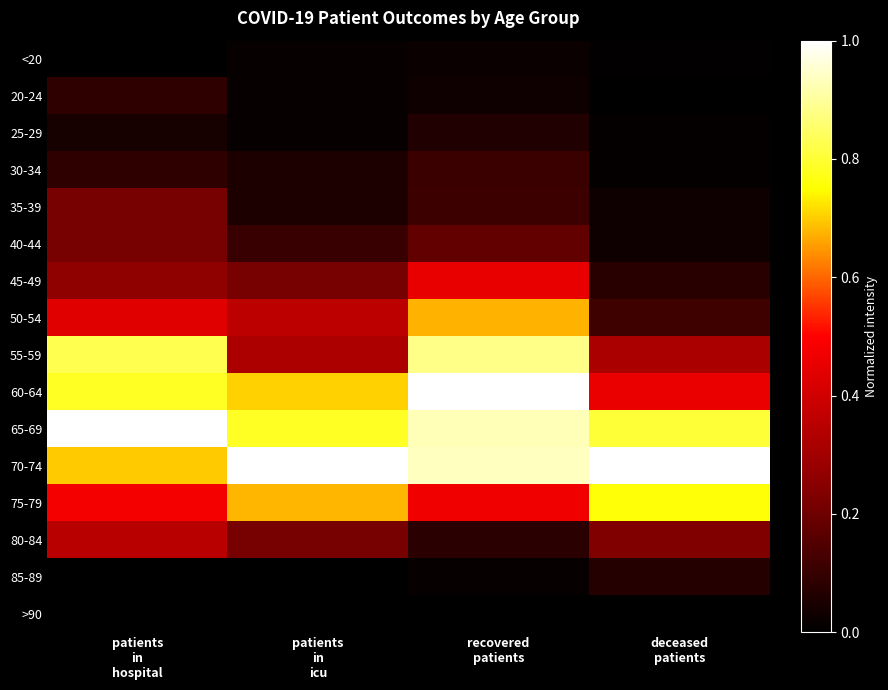

List the series in order of their peak value, highest first.

60-64, 65-69, 70-74, 55-59, 75-79, 50-54, 45-49, 80-84, 35-39, 40-44, 30-34, 20-24, 85-89, 25-29, <20, >90